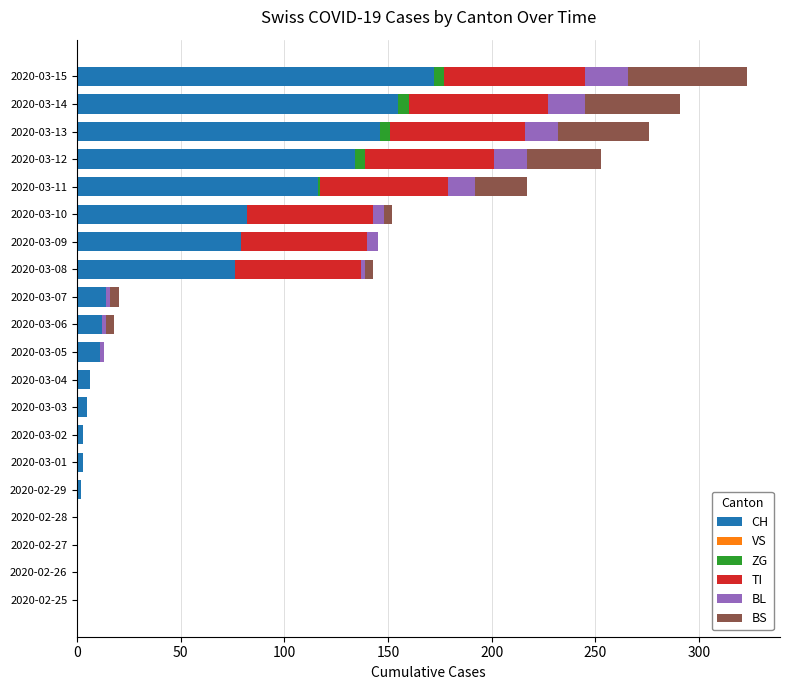

What is the sum of all CH values?

1016